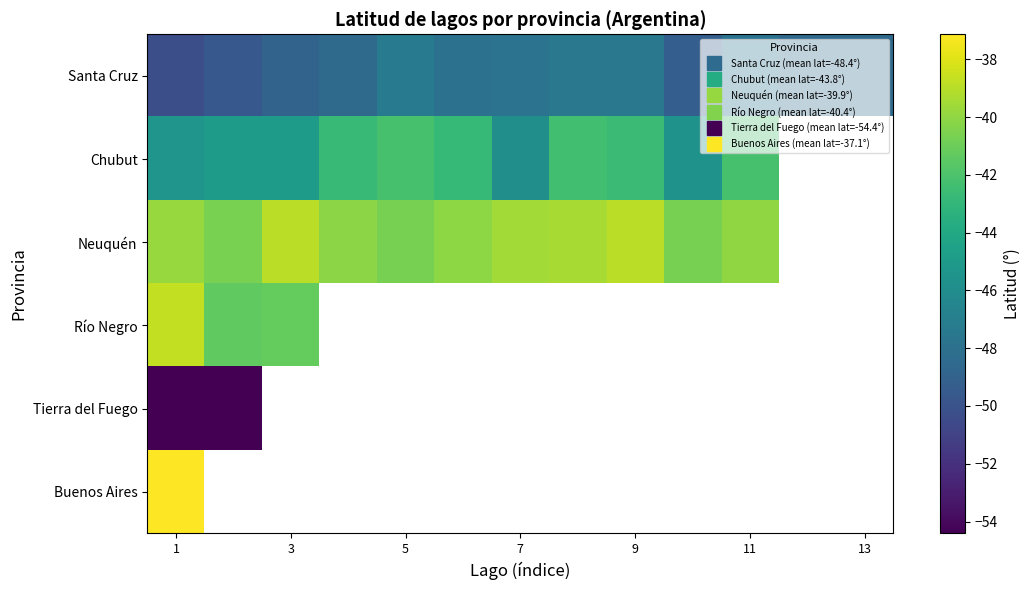

Which series has the largest range (max minus min)?

Chubut